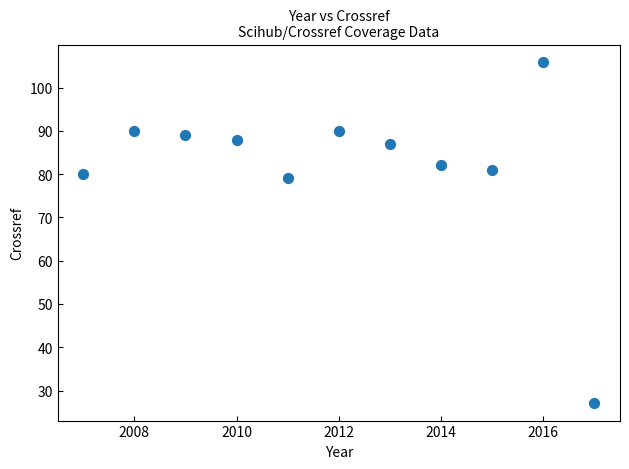

What Y value in the scatter plot is closest to 66?

79